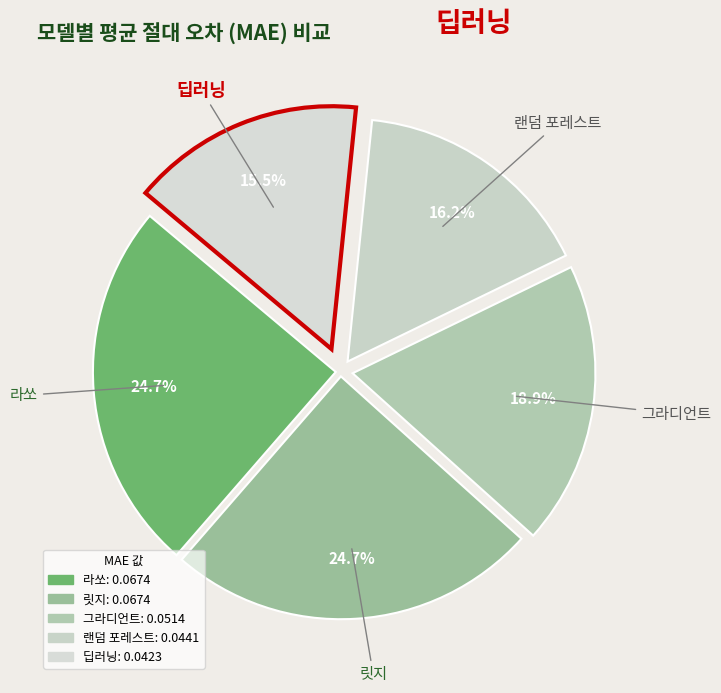

True or false: 라쏘 accounts for 25% of the total.

True